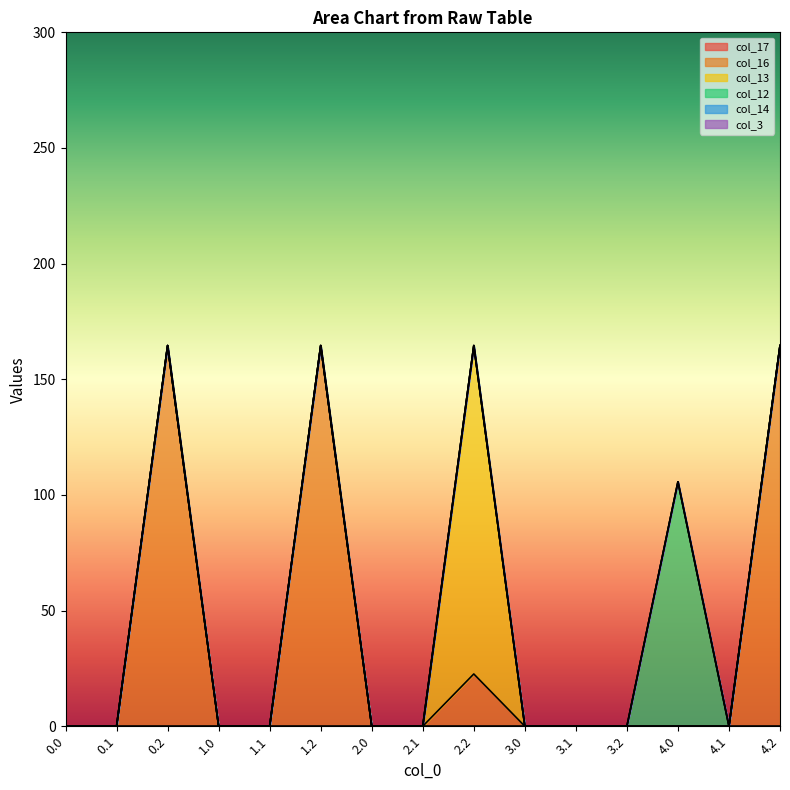

What are all the series names shown in the legend?

col_17, col_16, col_13, col_12, col_14, col_3